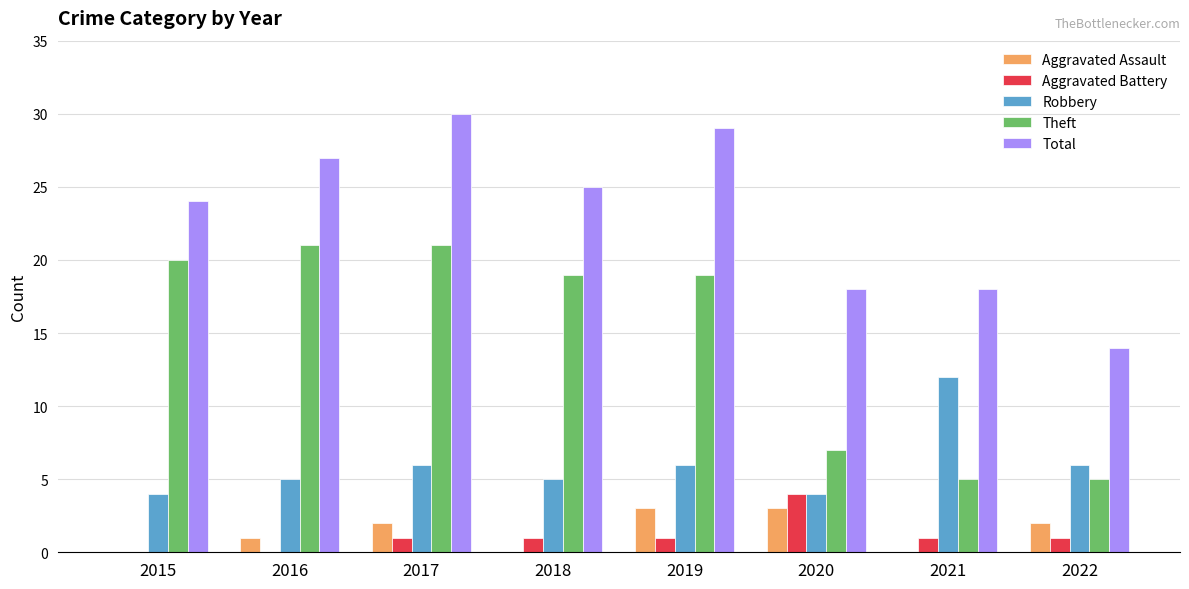

Which category has the highest value across all series?

2017